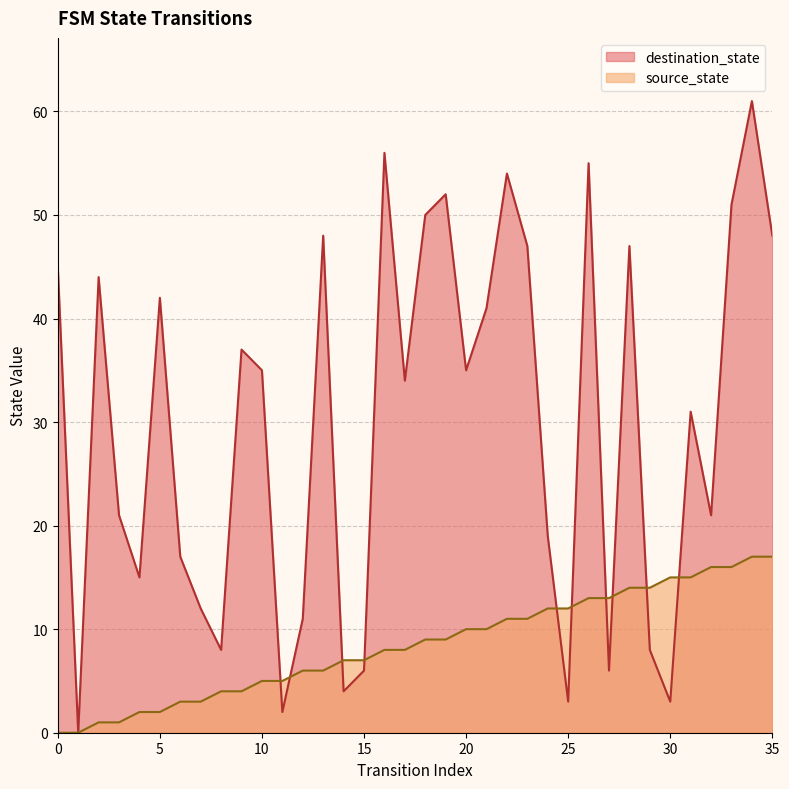

What is the value of the destination_state point at the 16th from the left?

6